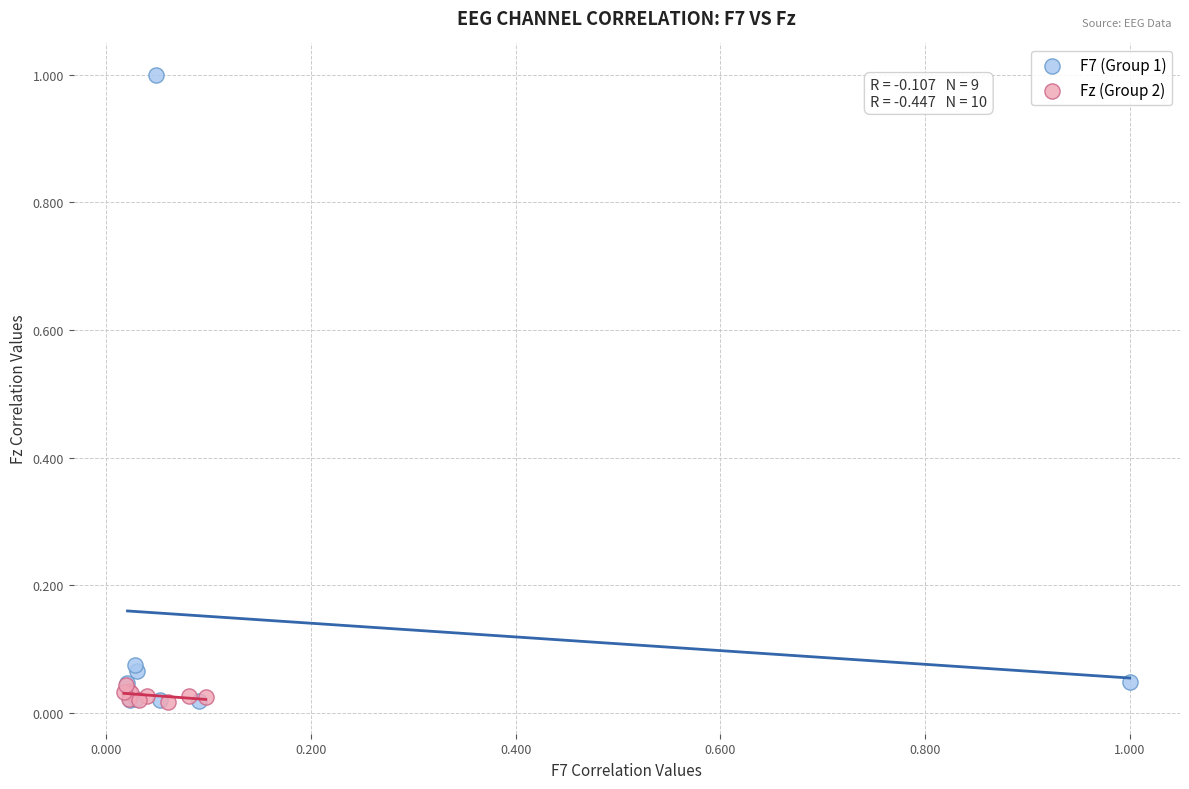

What are all the series names shown in the legend?

F7 (Group 1), Fz (Group 2)